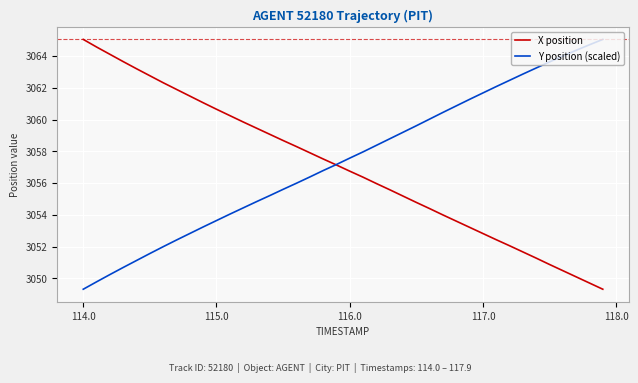

What is the smallest value displayed?

3049.3